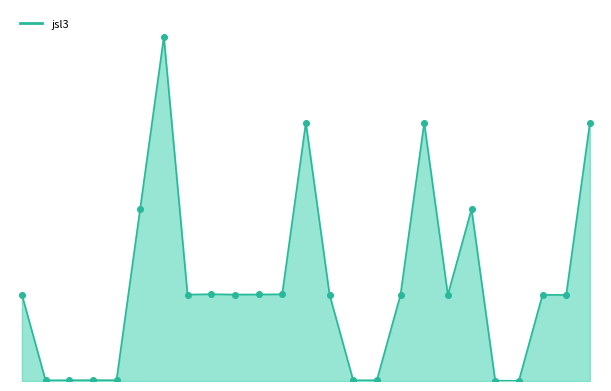

Which series has the largest total across all categories?

jsl3_line